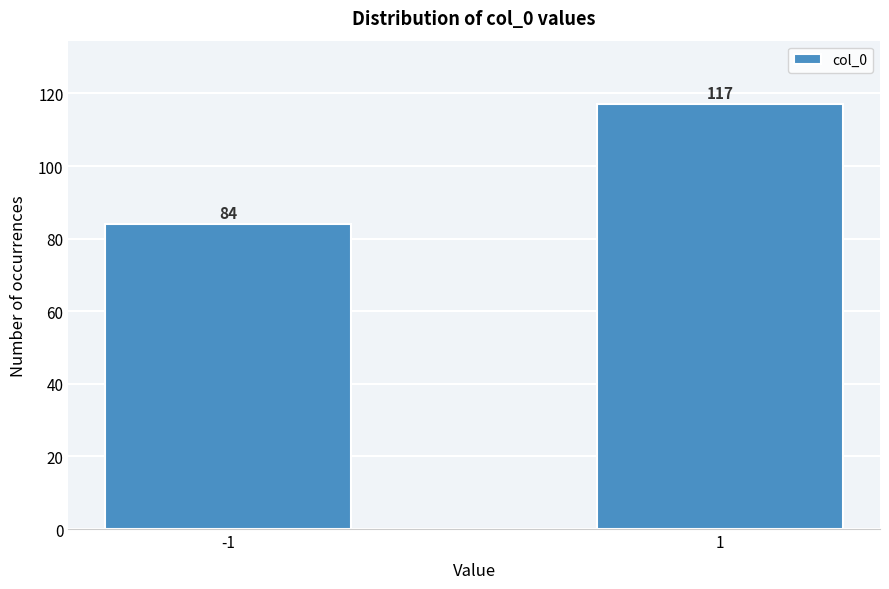

Reading left to right, extract all data points from this chart.

-1=84	1=117